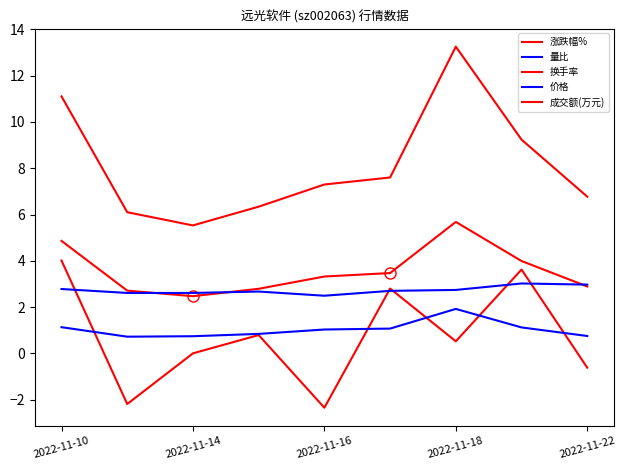

Does the chart display data point markers on the line(s)?

No